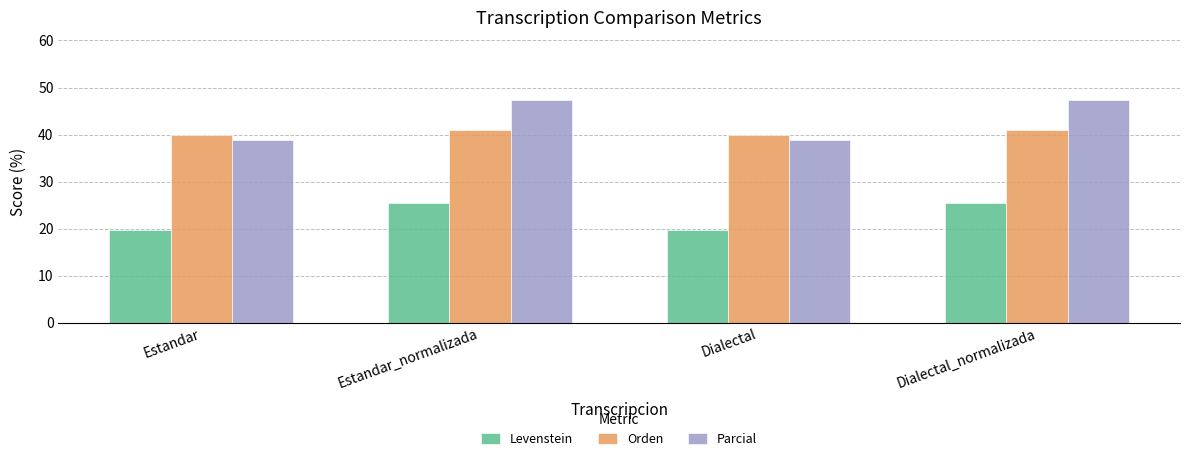

What is the spread (max minus min) of values at Dialectal?

20.2